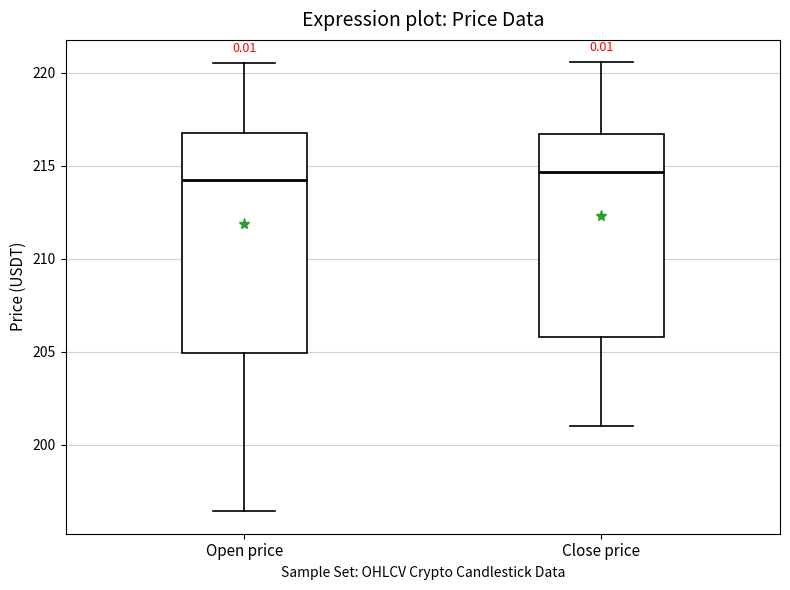

Where is the lower edge of the box for Open price on the y-axis? The values are not printed on the chart, so give them approximately, as read against the axis.

205.0